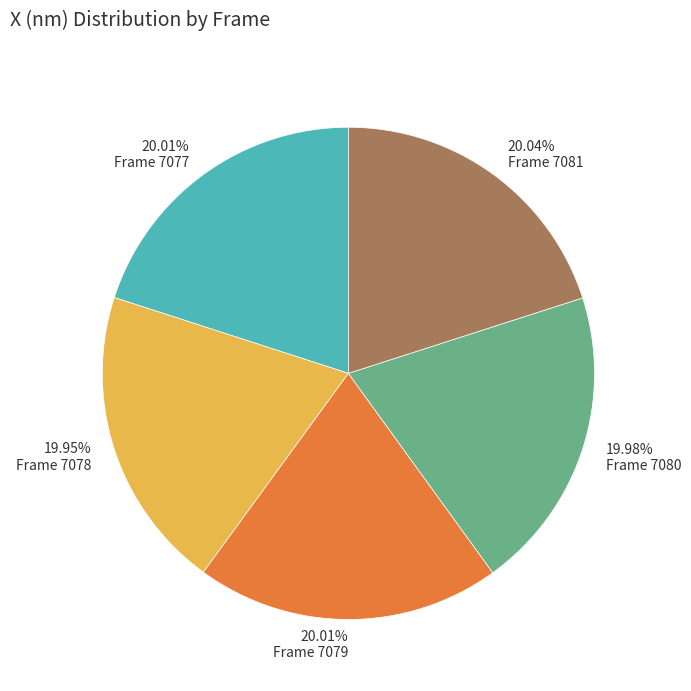

Combined, do Frame 7079 and Frame 7081 account for over 50%?

No